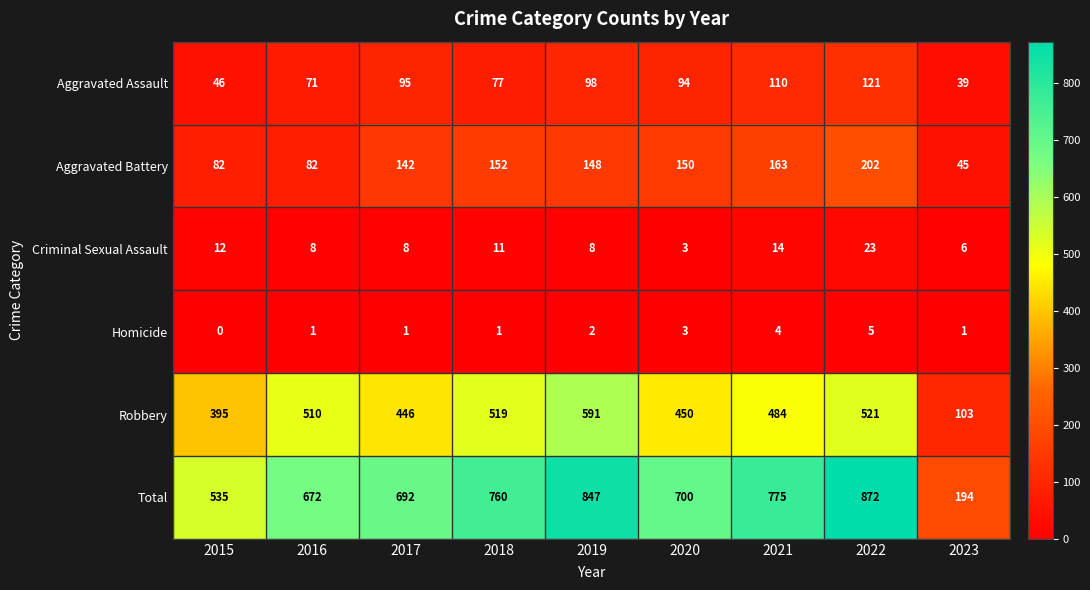

At which category does the chart reach its peak across all series?

2022